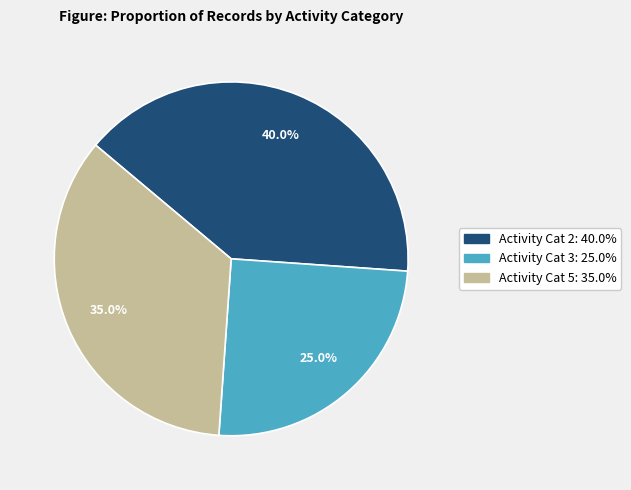

Is there a majority slice in this chart?

No